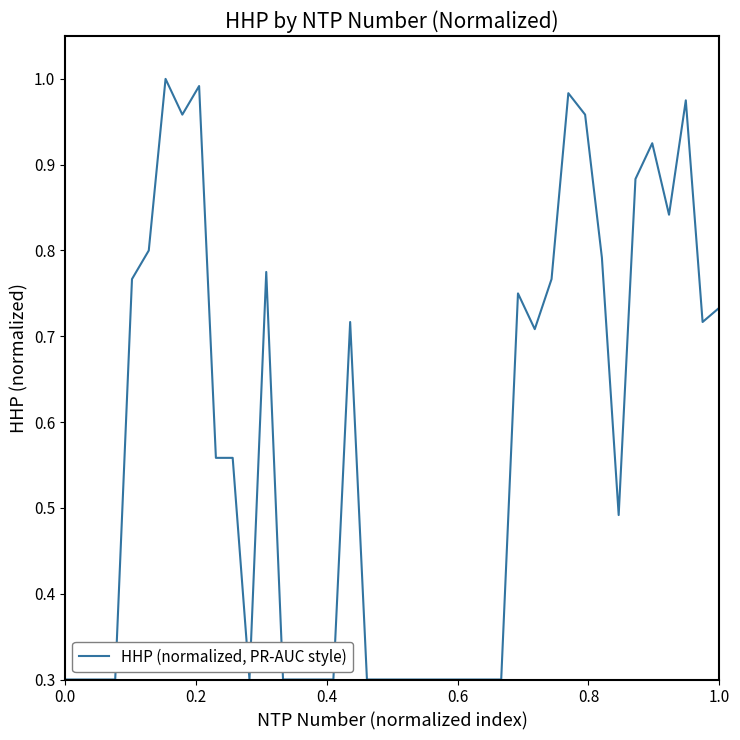

What is the minimum value shown in the chart?

0.3